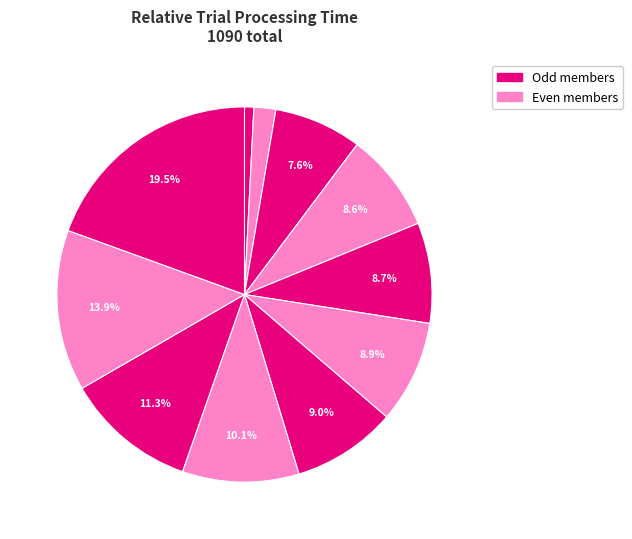

How many segments does this pie chart have?

11